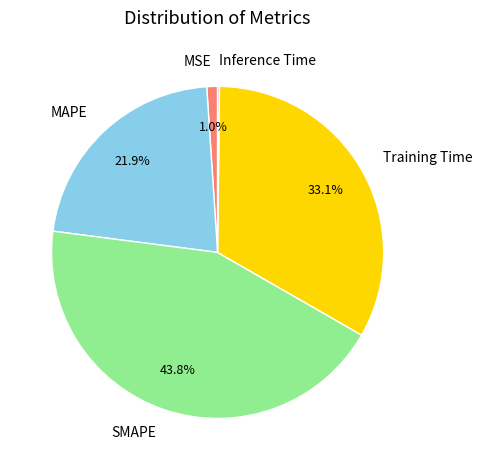

Does MAPE account for over 50% of the chart?

No